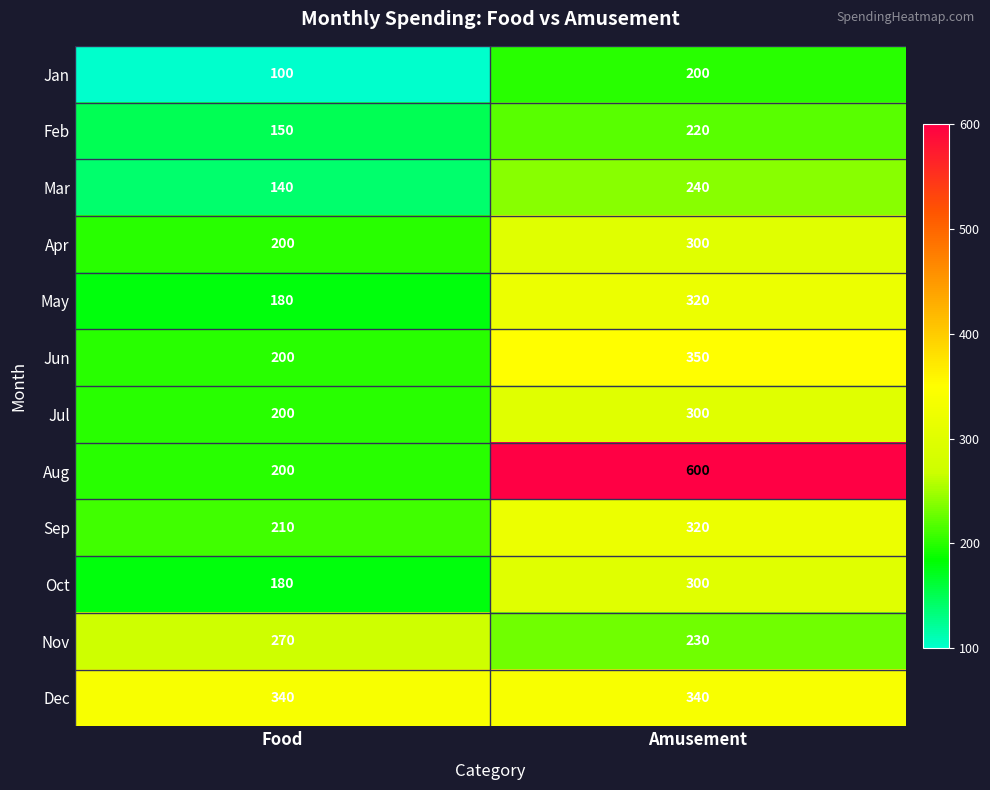

The value of Nov at Amusement is 76. True or false?

False